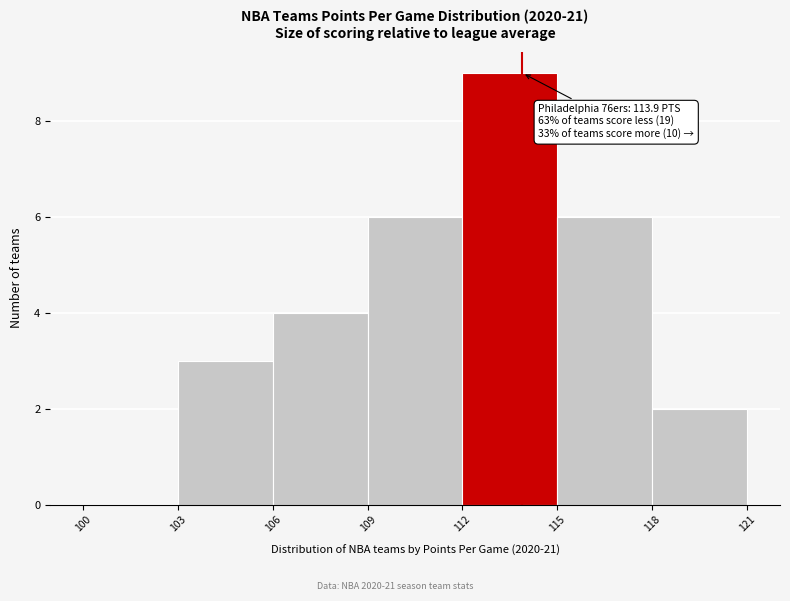

Over which range of the x-axis is the bar tallest?

112 to 115